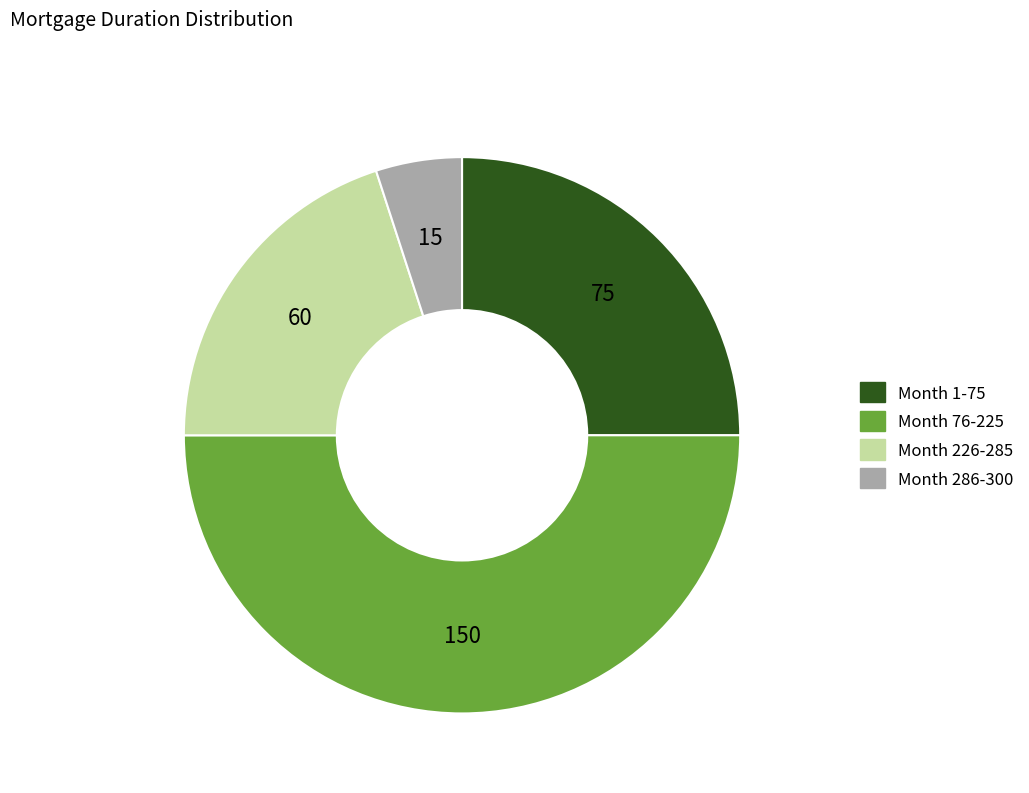

Which slice is the smallest?

Month 286-300